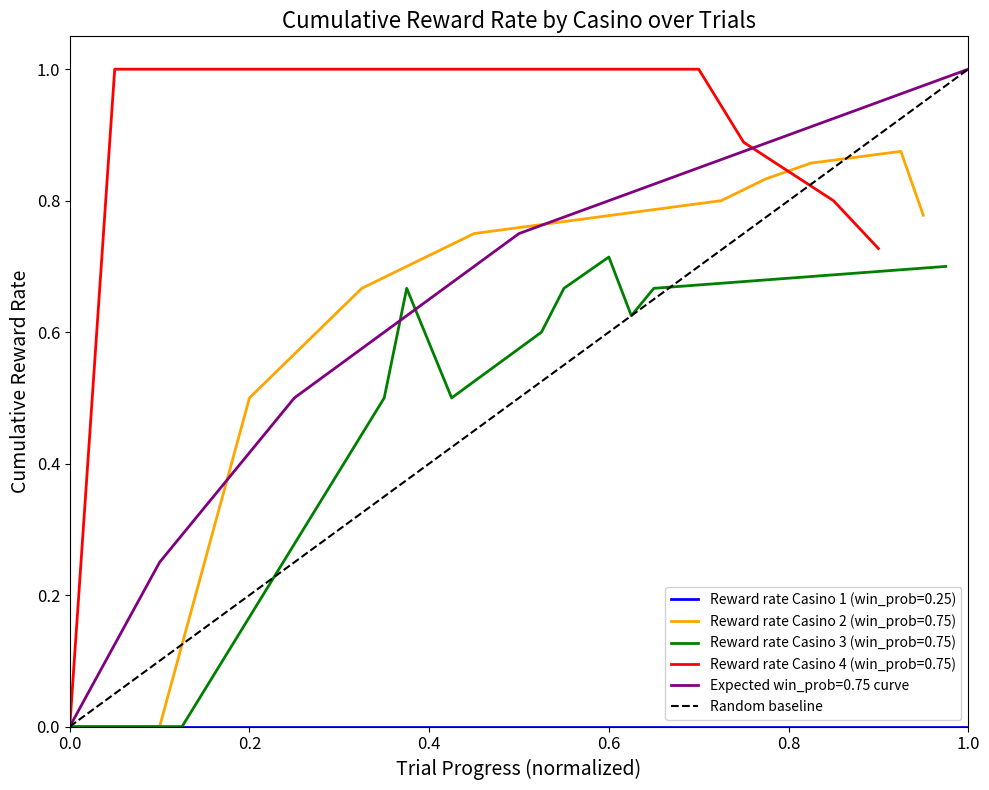

Rank the categories by value from lowest to highest.

0.0, 0.2